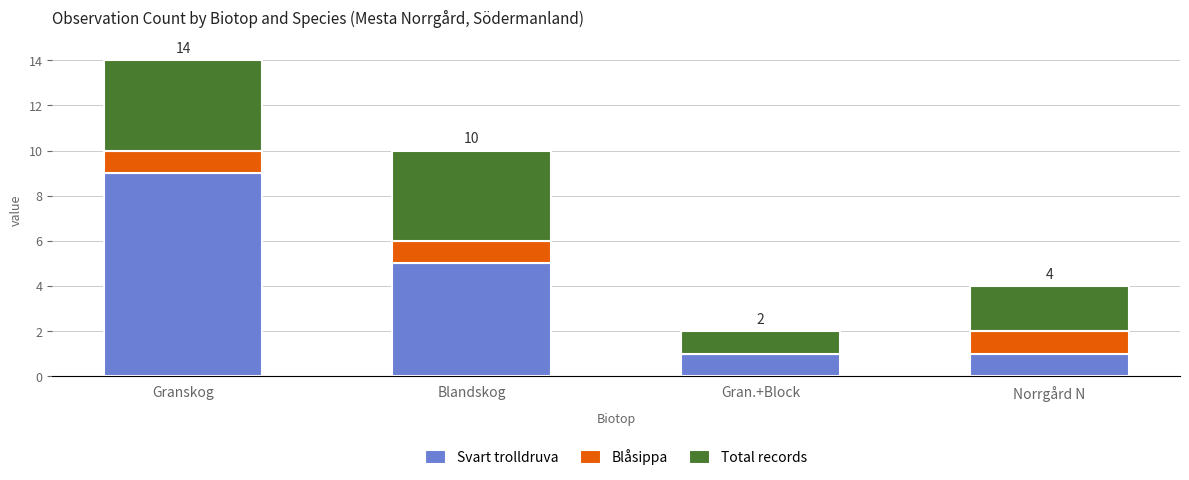

Which category has the highest value in the Svart trolldruva series?

Granskog